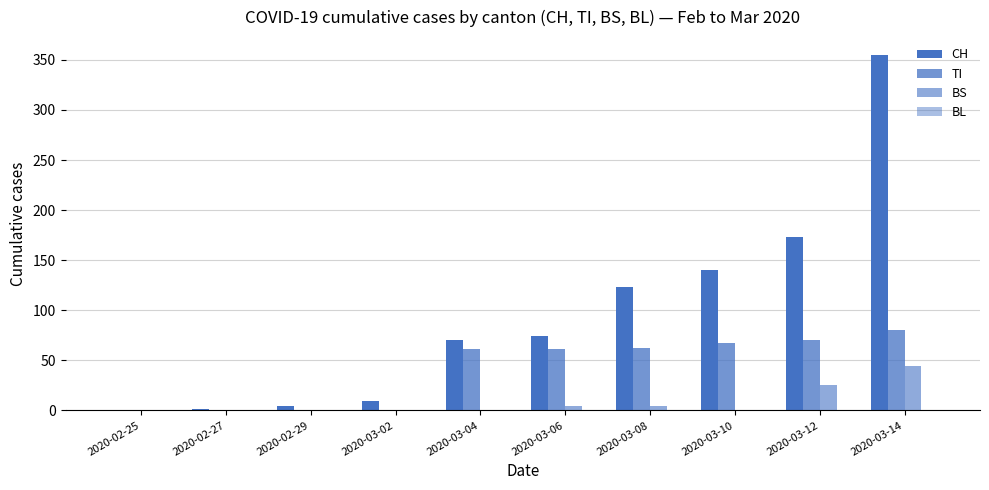

The value of TI at 2020-03-14 is 80. True or false?

True